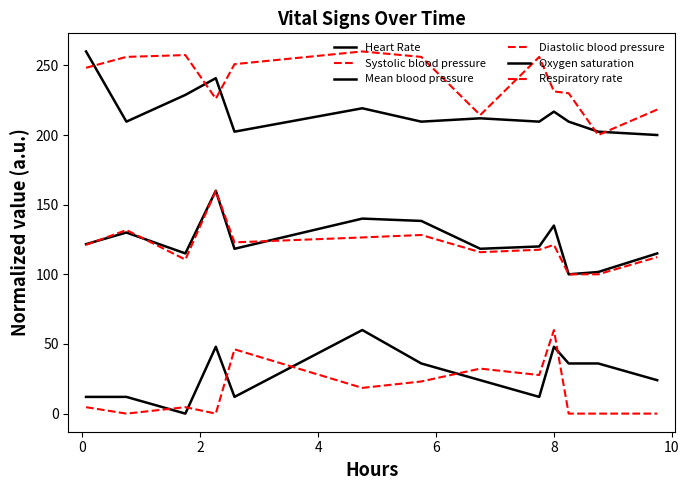

How many lines are shown in the chart?

6